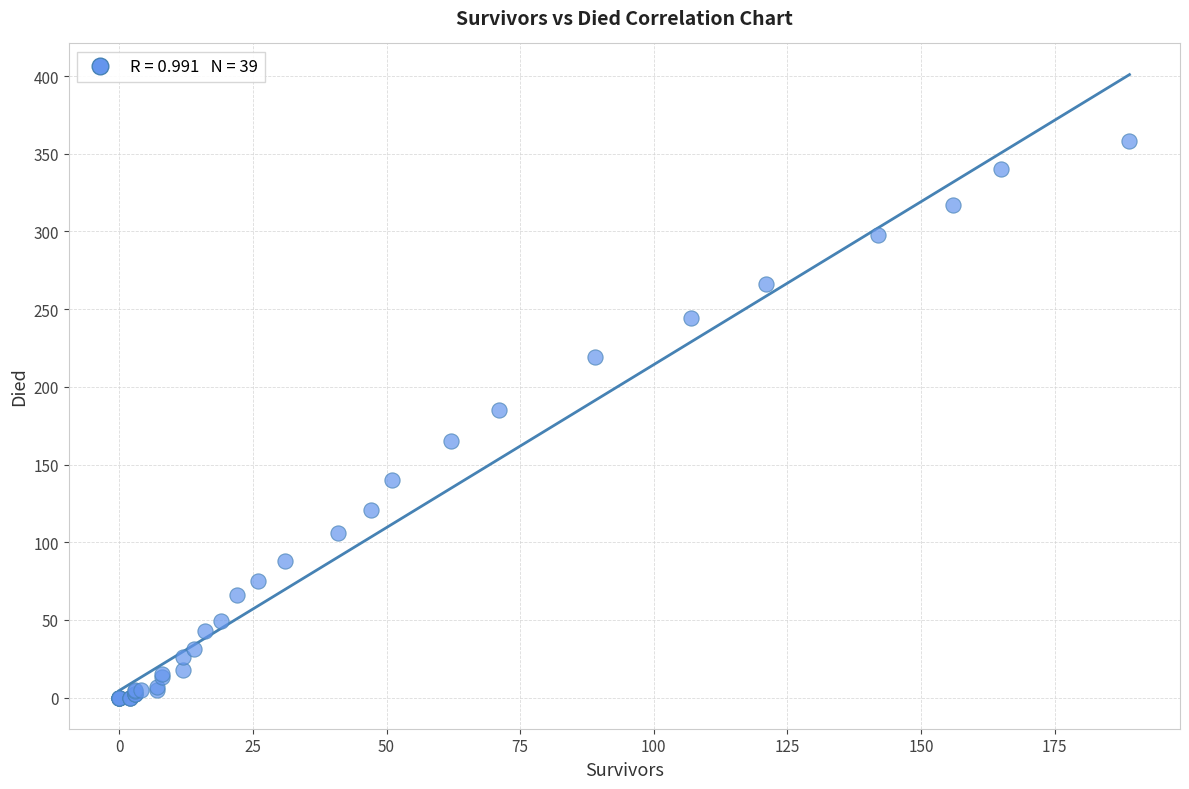

What Y value in the scatter plot is closest to 179?

185